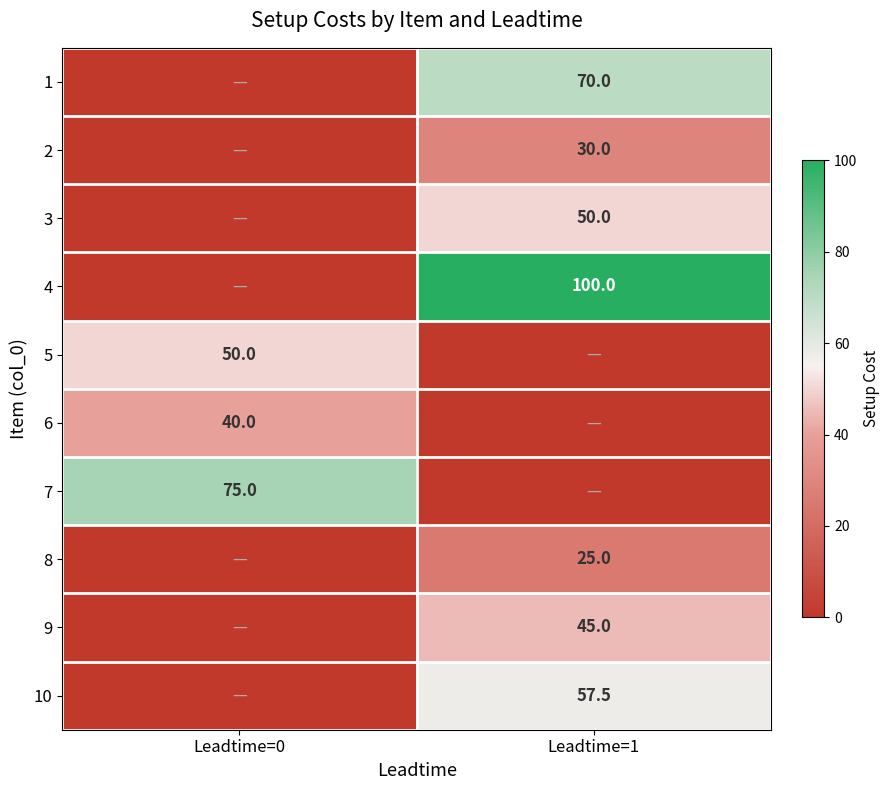

Is it true that 7 equals 47.5 at Leadtime=0?

False